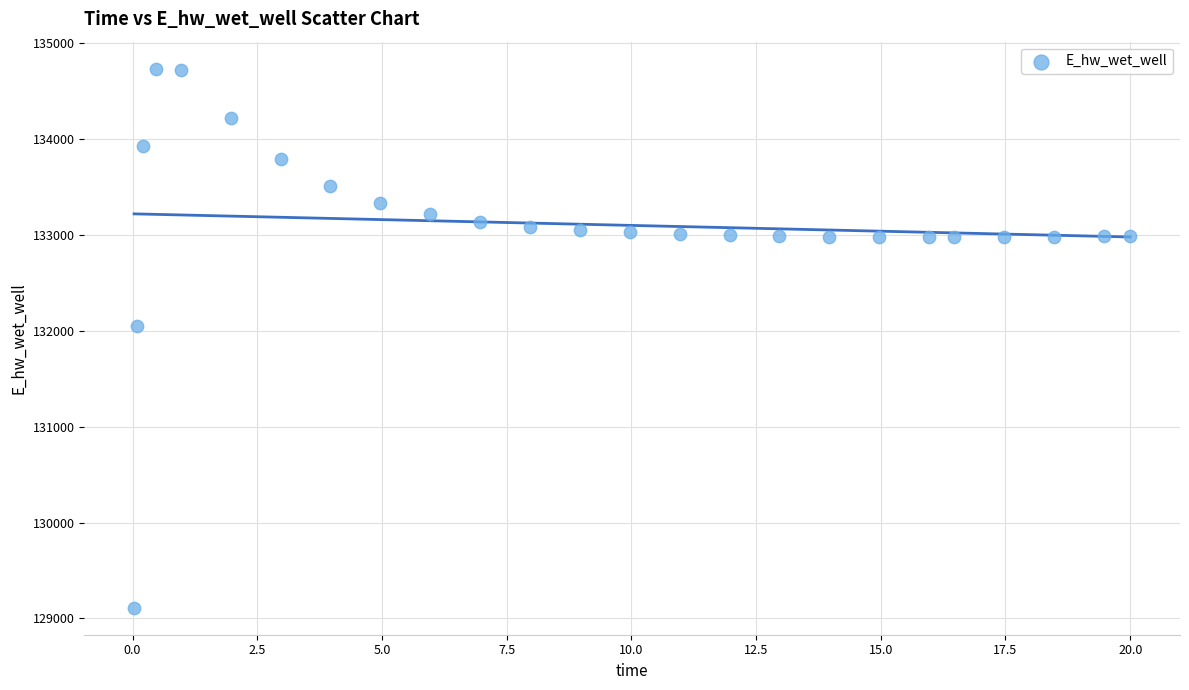

What Y value in the scatter plot is closest to 131923?

132046.0